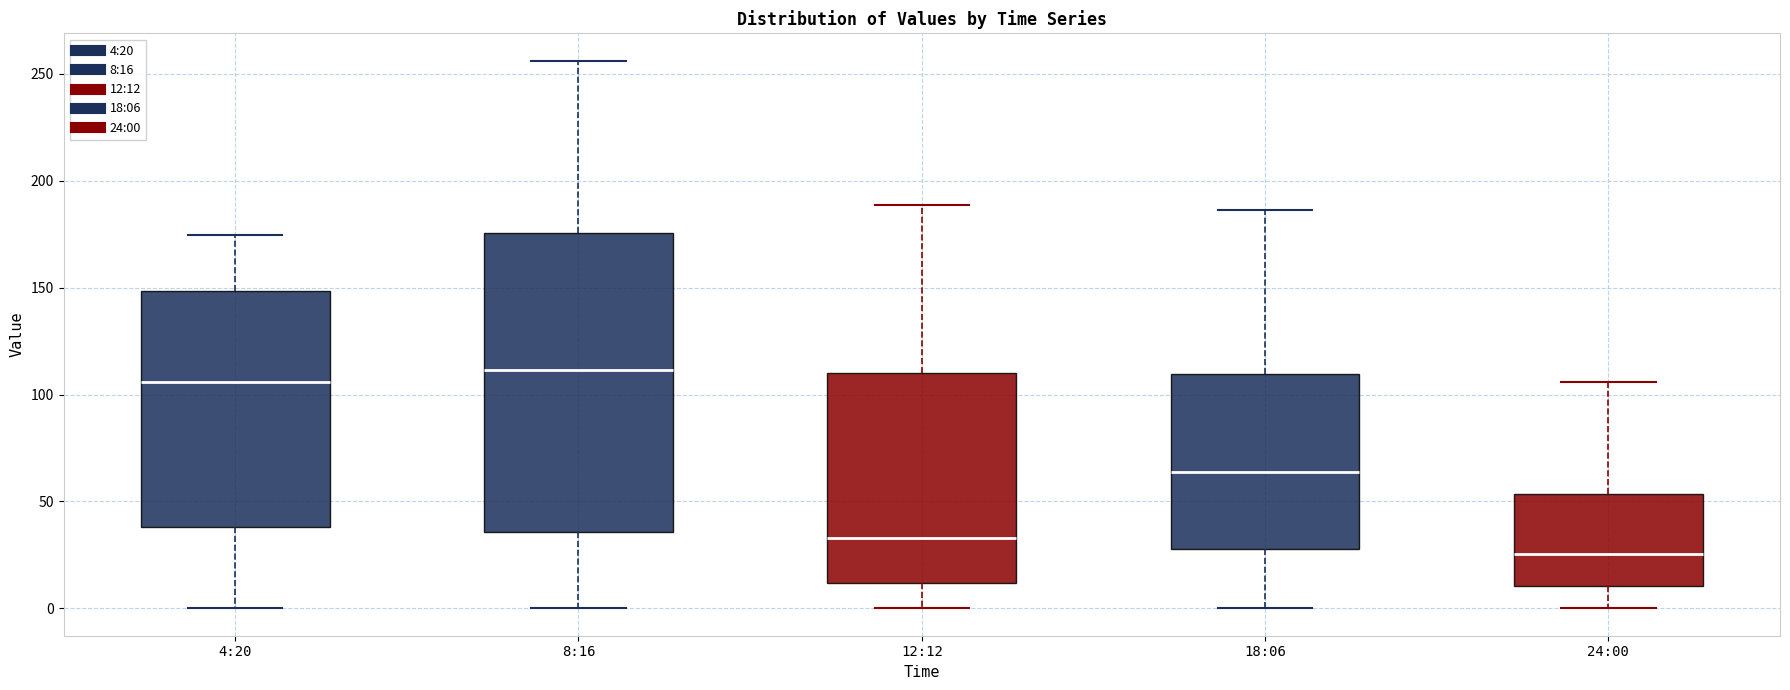

Reading left to right, transcribe this box plot: for each box, give where its median line is, the range the box spans, and where its two whiskers end, as read against the y-axis. The values are not printed on the chart, so give them approximately, as read against the axis.

4:20: median 105, box 40 to 150, whiskers 0 to 175
8:16: median 110, box 35 to 175, whiskers 0 to 255
12:12: median 35, box 10 to 110, whiskers 0 to 190
18:06: median 65, box 30 to 110, whiskers 0 to 185
24:00: median 25, box 10 to 55, whiskers 0 to 105